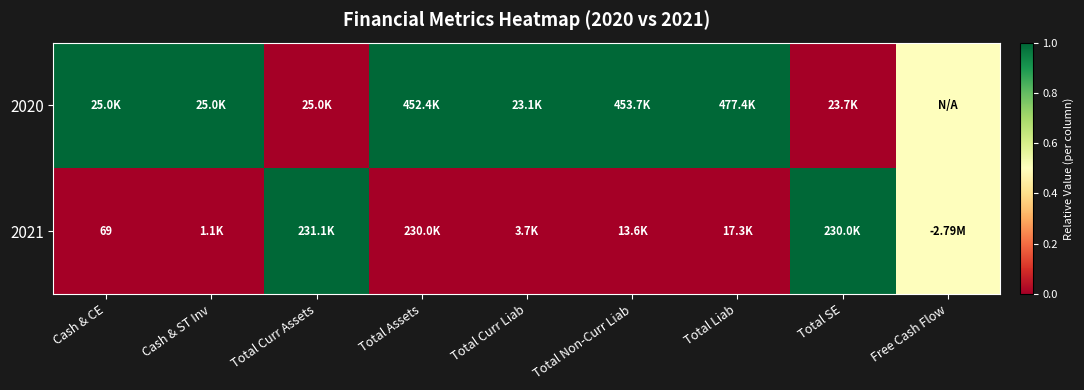

The 2021 series shows -0.3 at Total Liab. True or false?

False